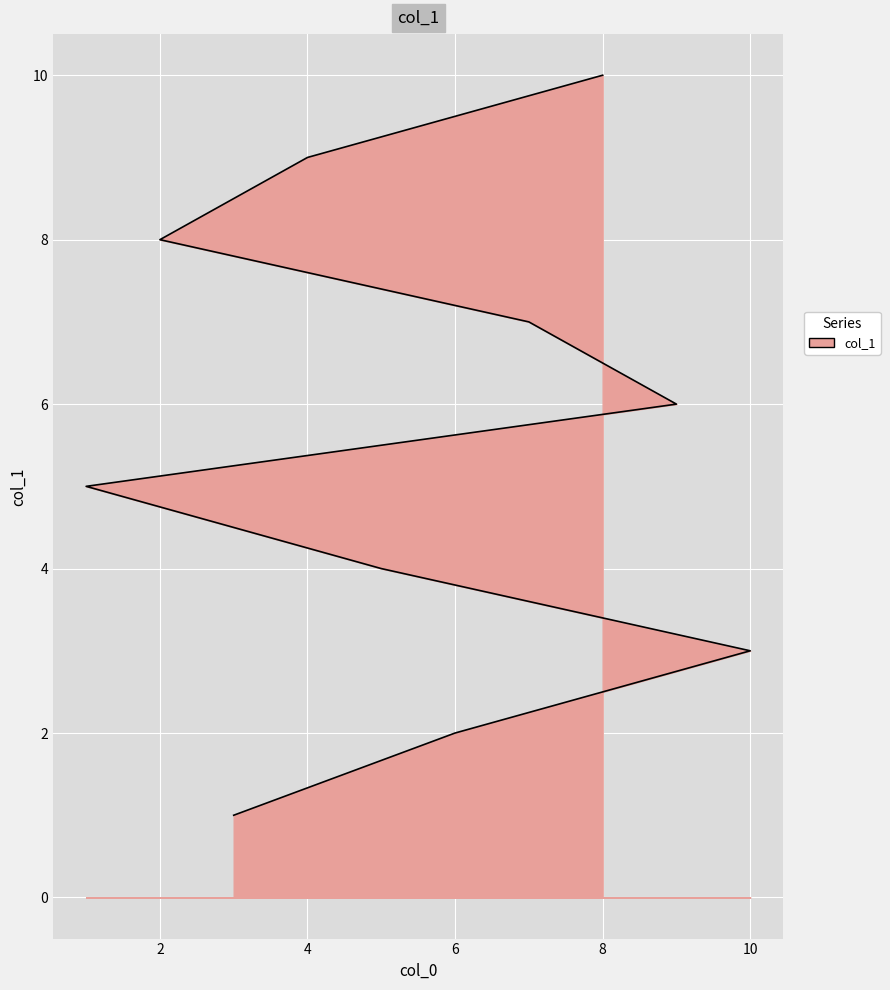

Which label corresponds to the largest value in the chart?

8